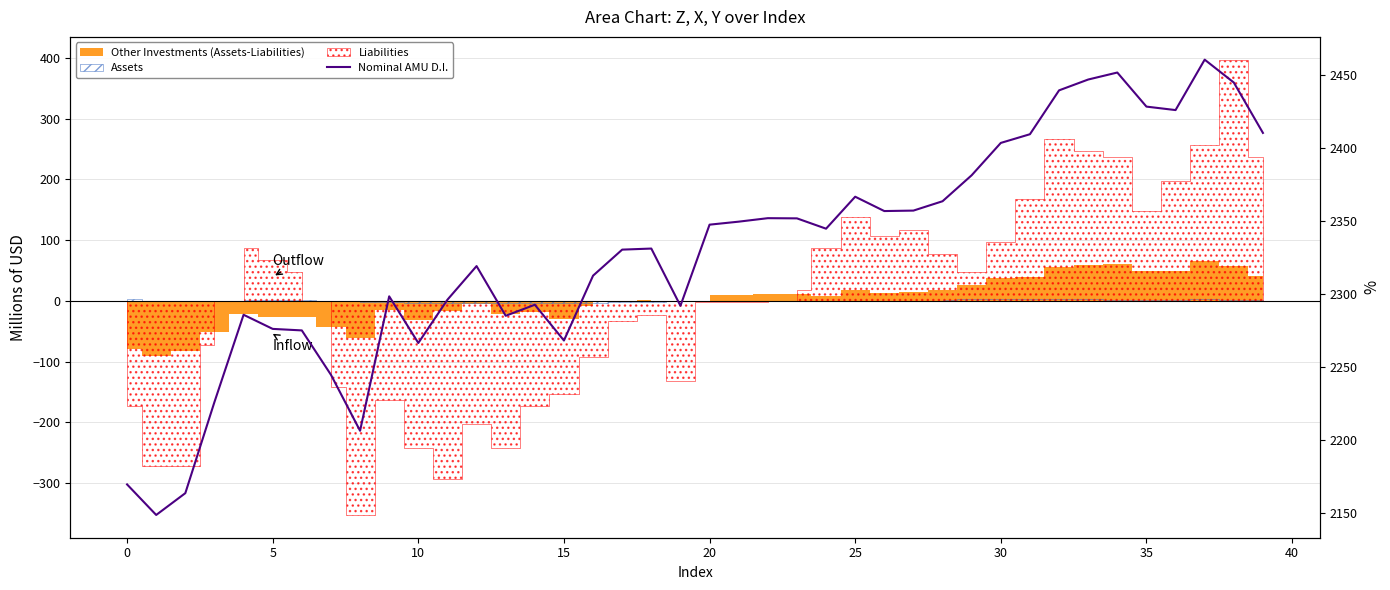

What is the label of the 24th point from the left?

23